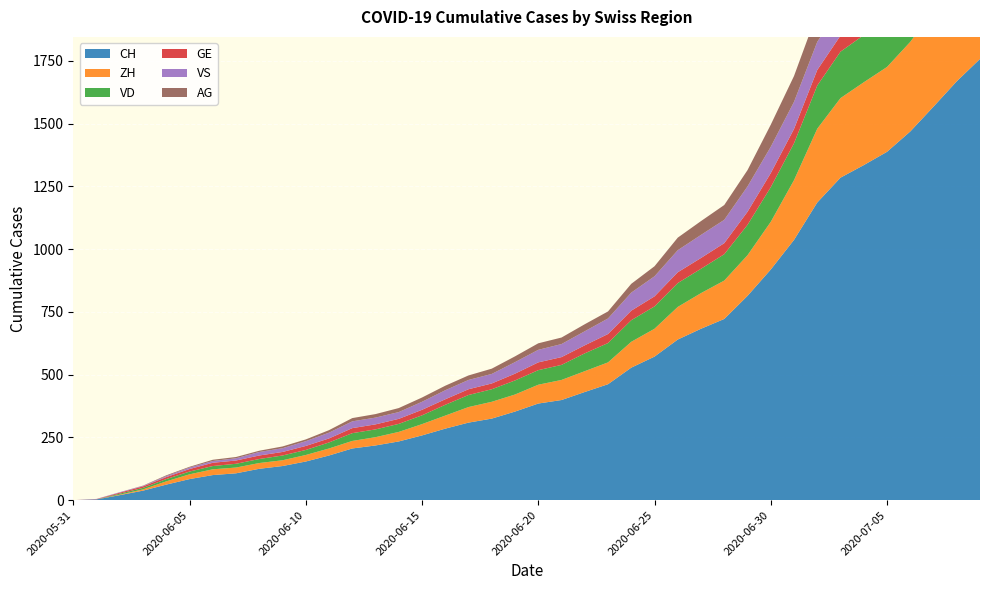

Reading left to right, list all the values displayed in this chart.

CH: 2020-05-31=0	2020-06-01=3	2020-06-02=20	2020-06-03=38	2020-06-04=62	2020-06-05=84	2020-06-06=100	2020-06-07=107	2020-06-08=125	2020-06-09=136	2020-06-10=154	2020-06-11=178	2020-06-12=206	2020-06-13=218	2020-06-14=234	2020-06-15=258	2020-06-16=285	2020-06-17=309	2020-06-18=325	2020-06-19=353	2020-06-20=385	2020-06-21=399	2020-06-22=431	2020-06-23=462	2020-06-24=528	2020-06-25=572	2020-06-26=640	2020-06-27=683	2020-06-28=722	2020-06-29=814	2020-06-30=919	2020-07-01=1037	2020-07-02=1186	2020-07-03=1285	2020-07-04=1335	2020-07-05=1388	2020-07-06=1469	2020-07-07=1568	2020-07-08=1669	2020-07-09=1758
ZH: 2020-05-31=0	2020-06-01=0	2020-06-02=2	2020-06-03=5	2020-06-04=13	2020-06-05=19	2020-06-06=23	2020-06-07=23	2020-06-08=23	2020-06-09=23	2020-06-10=26	2020-06-11=28	2020-06-12=30	2020-06-13=33	2020-06-14=38	2020-06-15=45	2020-06-16=52	2020-06-17=62	2020-06-18=67	2020-06-19=68	2020-06-20=75	2020-06-21=80	2020-06-22=83	2020-06-23=87	2020-06-24=103	2020-06-25=111	2020-06-26=130	2020-06-27=142	2020-06-28=153	2020-06-29=162	2020-06-30=190	2020-07-01=238	2020-07-02=294	2020-07-03=317	2020-07-04=330	2020-07-05=338	2020-07-06=357	2020-07-07=382	2020-07-08=405	2020-07-09=424
VD: 2020-05-31=0	2020-06-01=0	2020-06-02=4	2020-06-03=6	2020-06-04=9	2020-06-05=11	2020-06-06=13	2020-06-07=15	2020-06-08=16	2020-06-09=19	2020-06-10=20	2020-06-11=24	2020-06-12=31	2020-06-13=31	2020-06-14=32	2020-06-15=35	2020-06-16=43	2020-06-17=48	2020-06-18=50	2020-06-19=56	2020-06-20=58	2020-06-21=60	2020-06-22=71	2020-06-23=77	2020-06-24=86	2020-06-25=89	2020-06-26=95	2020-06-27=97	2020-06-28=105	2020-06-29=121	2020-06-30=138	2020-07-01=147	2020-07-02=172	2020-07-03=185	2020-07-04=188	2020-07-05=195	2020-07-06=208	2020-07-07=224	2020-07-08=240	2020-07-09=252
GE: 2020-05-31=0	2020-06-01=1	2020-06-02=4	2020-06-03=6	2020-06-04=8	2020-06-05=10	2020-06-06=13	2020-06-07=13	2020-06-08=14	2020-06-09=14	2020-06-10=16	2020-06-11=16	2020-06-12=20	2020-06-13=20	2020-06-14=20	2020-06-15=22	2020-06-16=22	2020-06-17=23	2020-06-18=23	2020-06-19=27	2020-06-20=31	2020-06-21=31	2020-06-22=32	2020-06-23=36	2020-06-24=38	2020-06-25=40	2020-06-26=43	2020-06-27=43	2020-06-28=44	2020-06-29=52	2020-06-30=56	2020-07-01=57	2020-07-02=62	2020-07-03=64	2020-07-04=67	2020-07-05=69	2020-07-06=76	2020-07-07=80	2020-07-08=84	2020-07-09=92
VS: 2020-05-31=0	2020-06-01=1	2020-06-02=2	2020-06-03=2	2020-06-04=4	2020-06-05=6	2020-06-06=7	2020-06-07=9	2020-06-08=14	2020-06-09=15	2020-06-10=19	2020-06-11=23	2020-06-12=27	2020-06-13=27	2020-06-14=27	2020-06-15=32	2020-06-16=36	2020-06-17=37	2020-06-18=38	2020-06-19=46	2020-06-20=50	2020-06-21=52	2020-06-22=56	2020-06-23=62	2020-06-24=72	2020-06-25=80	2020-06-26=88	2020-06-27=92	2020-06-28=93	2020-06-29=101	2020-06-30=105	2020-07-01=108	2020-07-02=112	2020-07-03=116	2020-07-04=118	2020-07-05=120	2020-07-06=123	2020-07-07=126	2020-07-08=126	2020-07-09=128
AG: 2020-05-31=0	2020-06-01=0	2020-06-02=0	2020-06-03=1	2020-06-04=3	2020-06-05=3	2020-06-06=5	2020-06-07=5	2020-06-08=5	2020-06-09=7	2020-06-10=7	2020-06-11=10	2020-06-12=13	2020-06-13=14	2020-06-14=16	2020-06-15=17	2020-06-16=18	2020-06-17=18	2020-06-18=21	2020-06-19=23	2020-06-20=26	2020-06-21=26	2020-06-22=28	2020-06-23=28	2020-06-24=35	2020-06-25=40	2020-06-26=50	2020-06-27=55	2020-06-28=59	2020-06-29=65	2020-06-30=88	2020-07-01=103	2020-07-02=116	2020-07-03=120	2020-07-04=123	2020-07-05=125	2020-07-06=132	2020-07-07=140	2020-07-08=147	2020-07-09=153